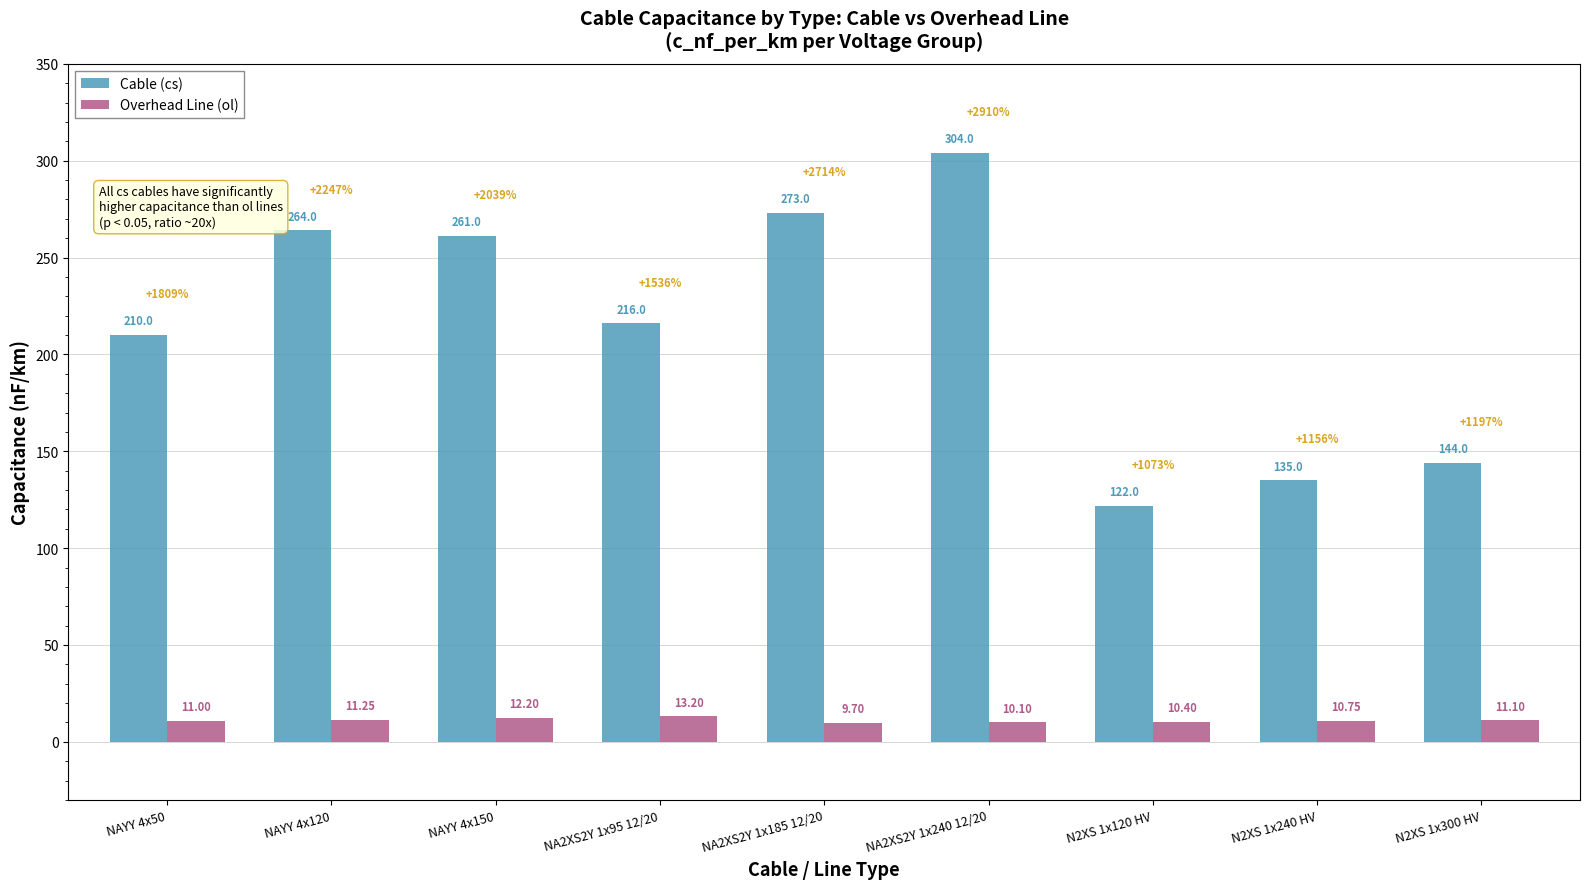

What is the difference between the maximum and minimum values in the Cable (cs) series?

182.0